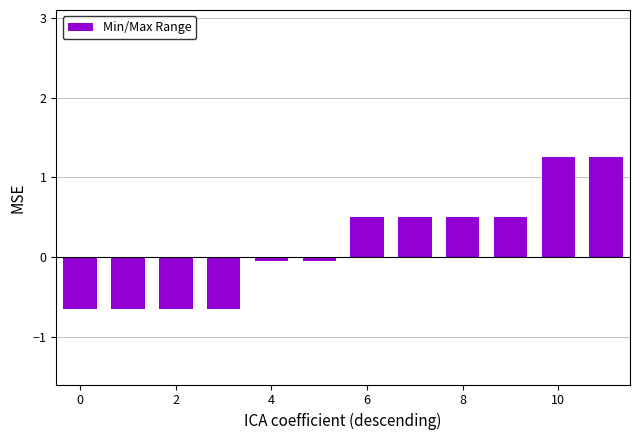

What is the sum of all values?

1.8